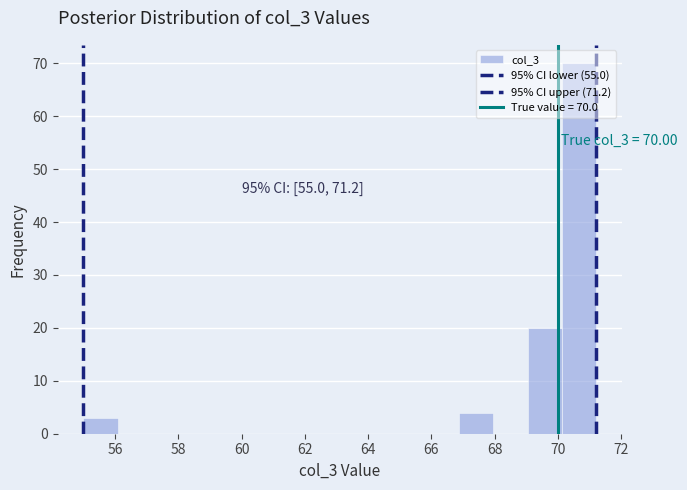

Over which range of the x-axis is the bar tallest?

70.12 to 71.20